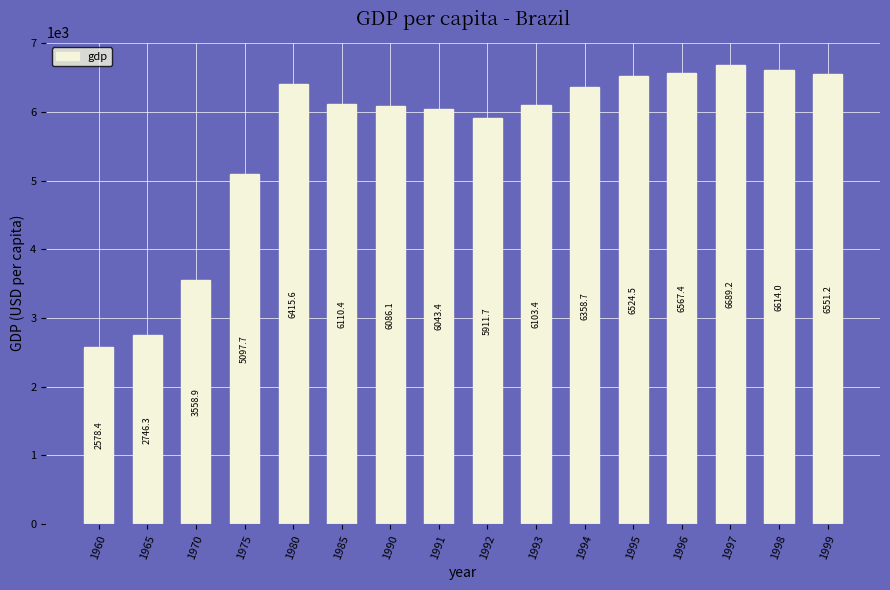

At which label does the data first exceed 6110?

1980